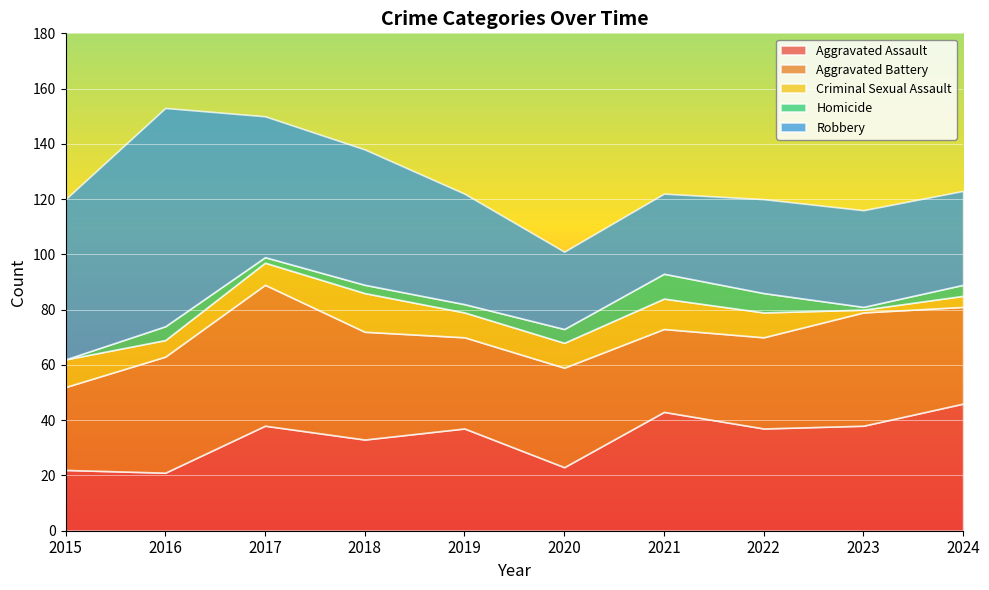

True or false: Aggravated Assault and Homicide intersect in this chart.

False